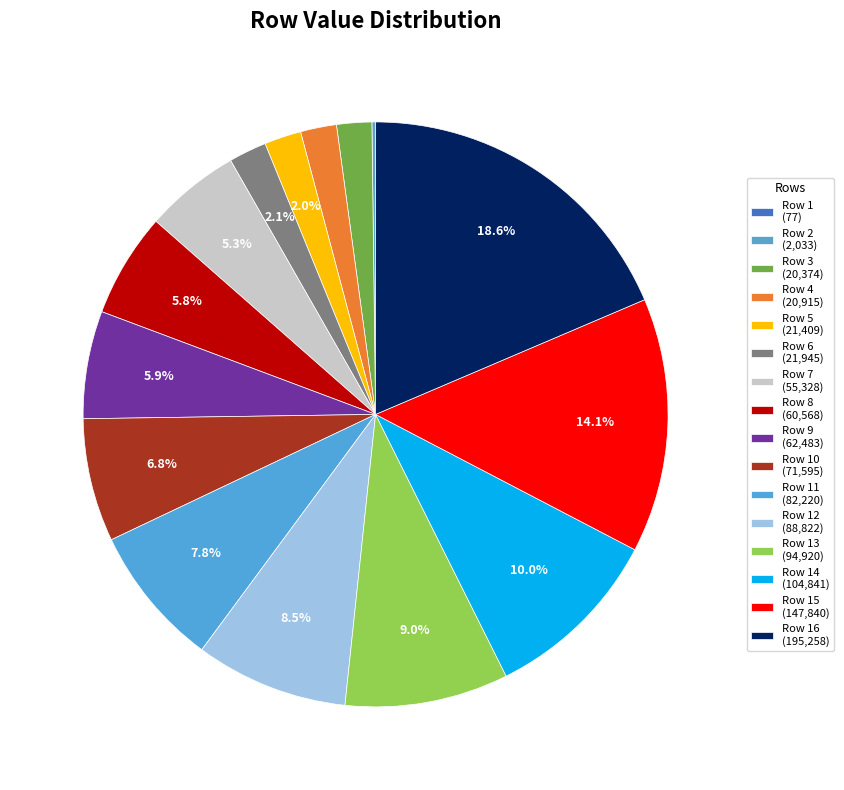

Rank the categories by value from highest to lowest.

16, 15, 14, 13, 12, 11, 10, 9, 8, 7, 6, 5, 4, 3, 2, 1